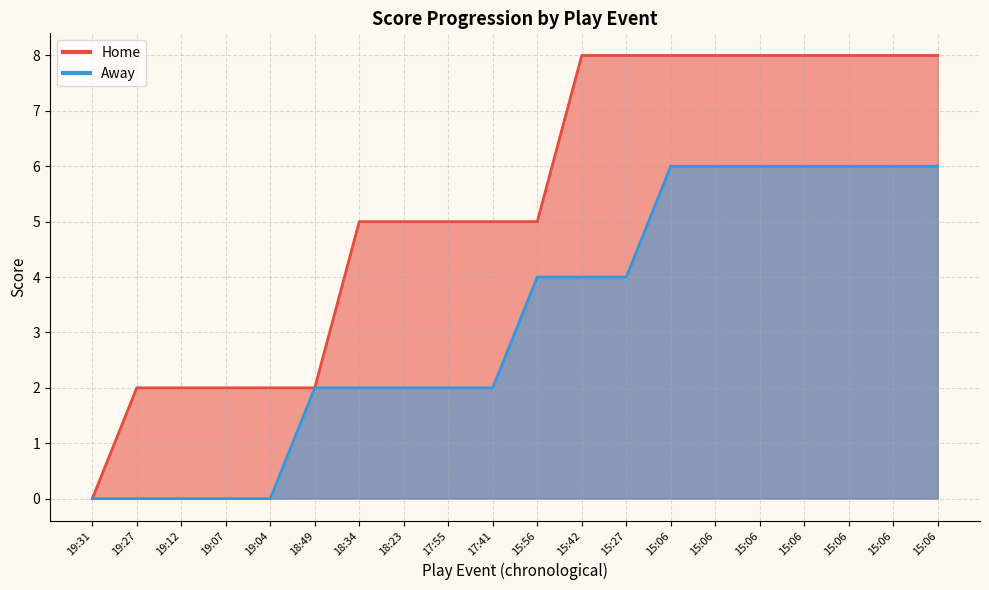

At 15:06, list the series in order from largest to smallest.

Home, Away